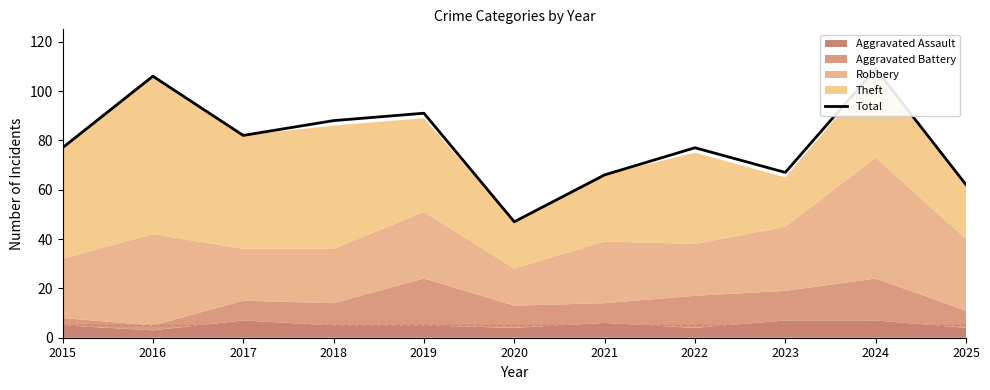

What is the value of the 8th point from the left?

77